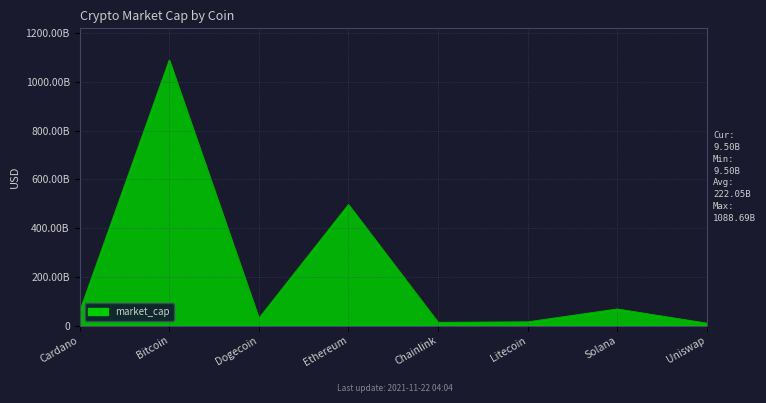

Does the chart have visible grid lines?

Yes